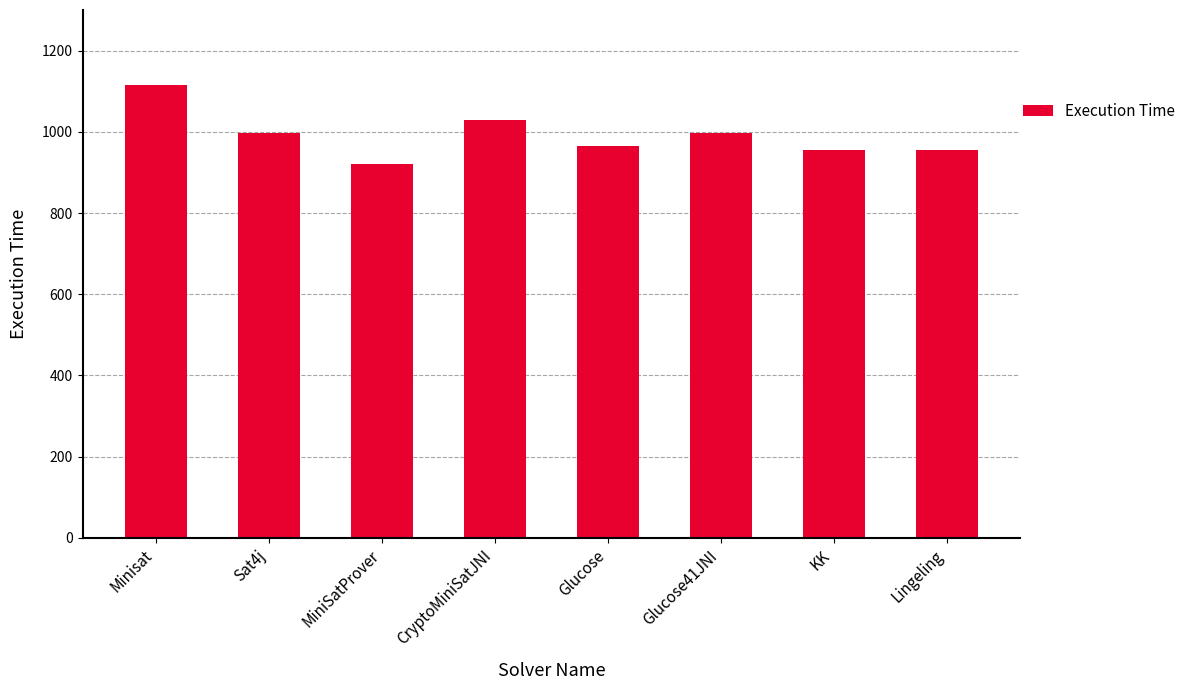

What is the difference between the maximum and second lowest values?

161